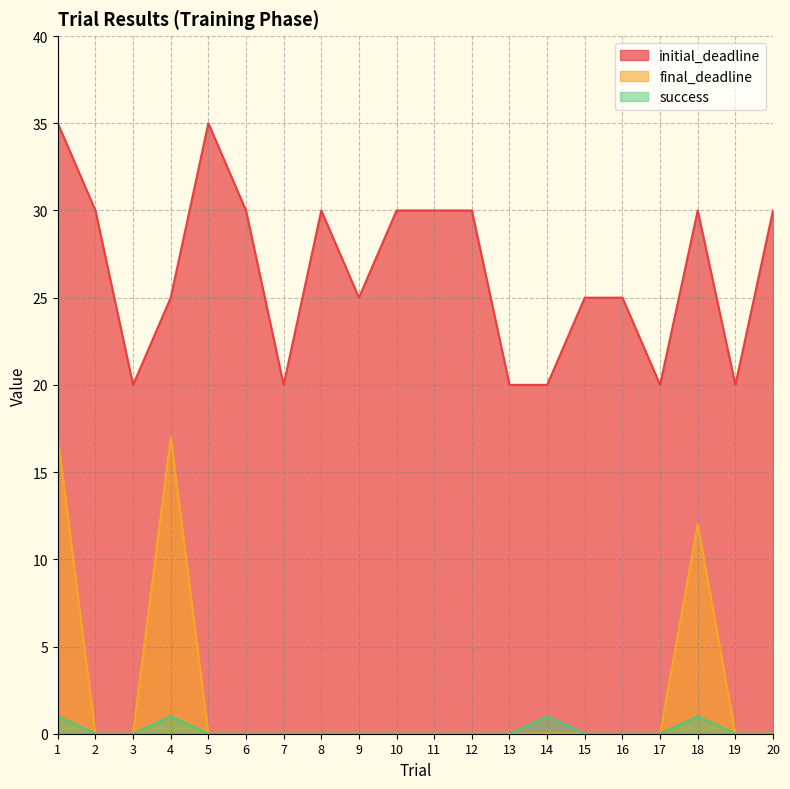

The value of initial_deadline at 8 is 14. True or false?

False